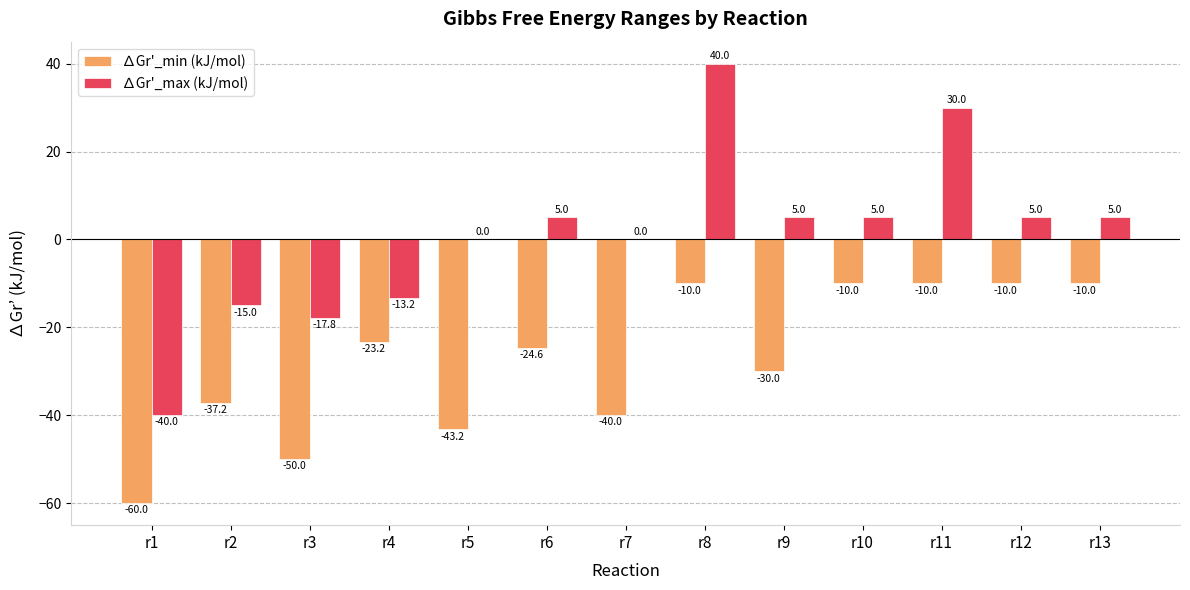

Are the bars grouped side by side (vs. stacked)?

Yes